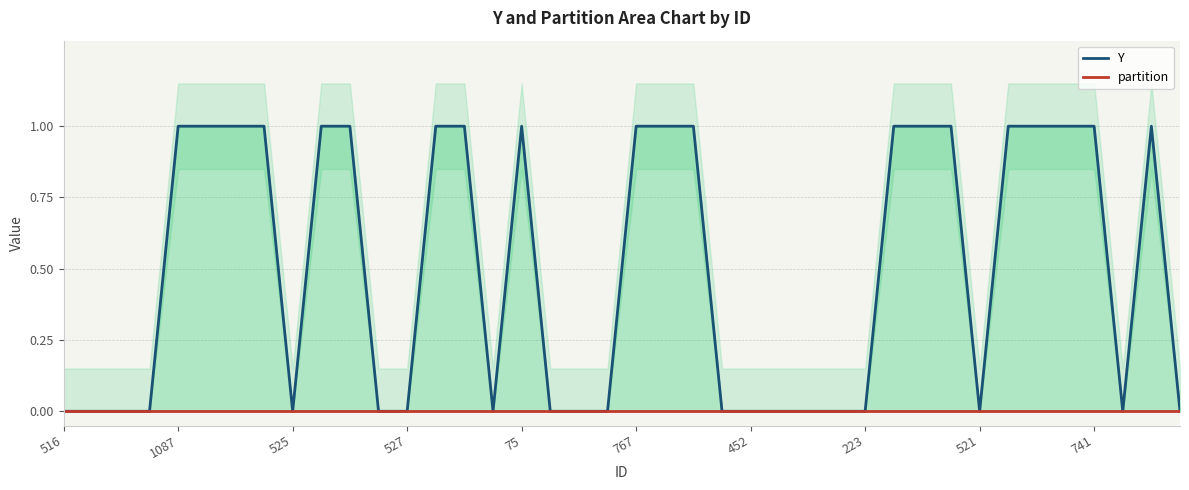

True or false: Y and partition intersect in this chart.

False